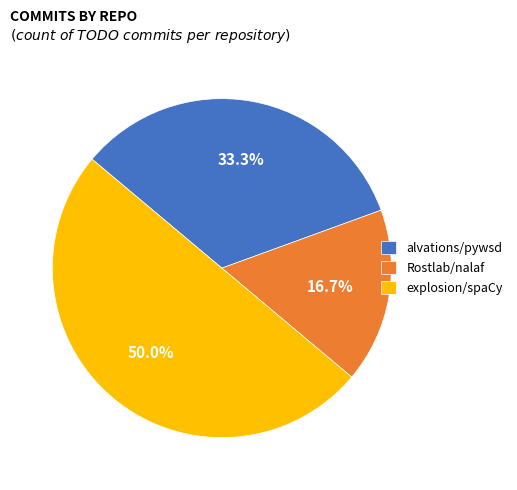

Which slice is the largest?

explosion/spaCy